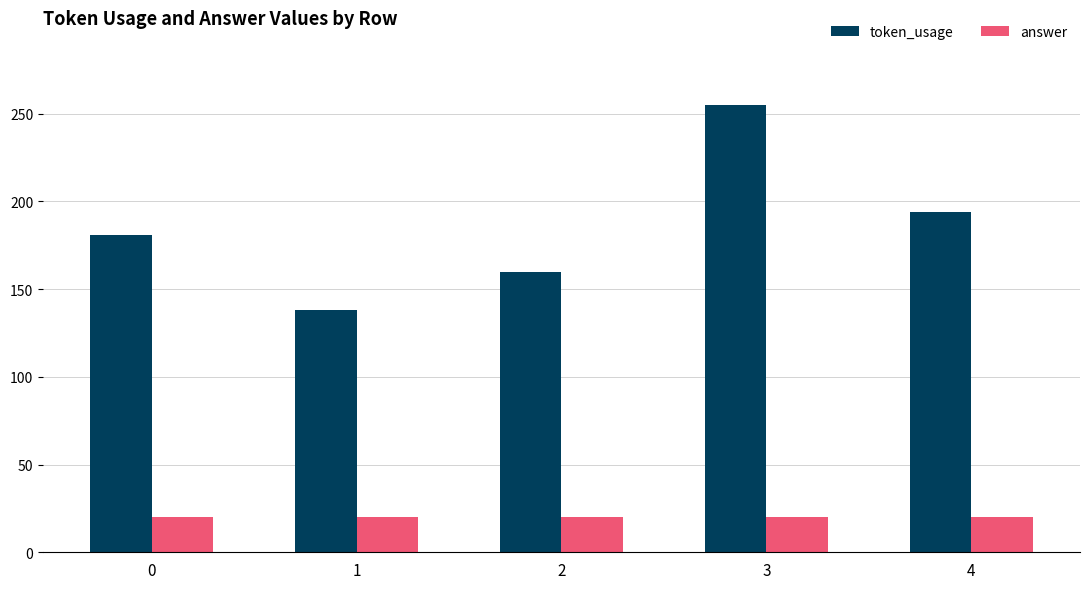

What are all the series names shown in the legend?

token_usage, answer